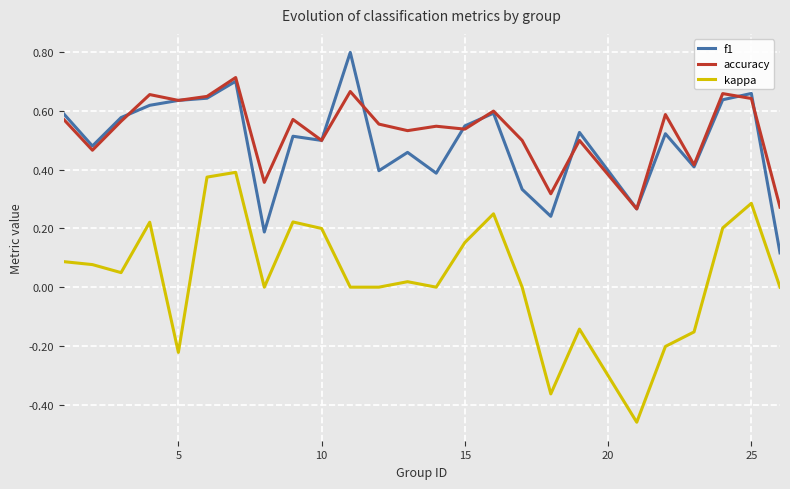

Which series has the largest range (max minus min)?

kappa